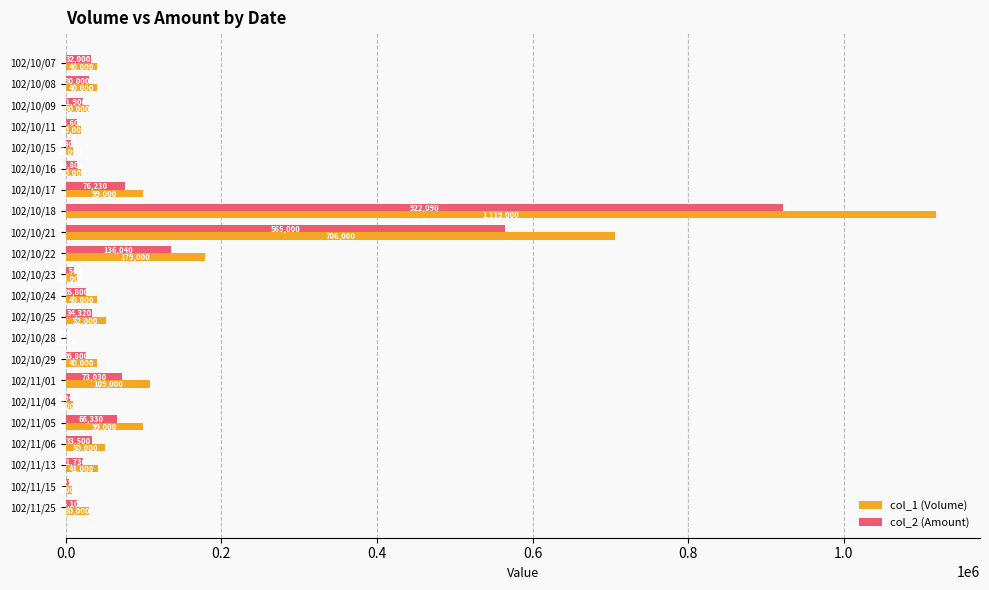

Where is col_1 (Volume) nearest to the value 560000?

102/10/21